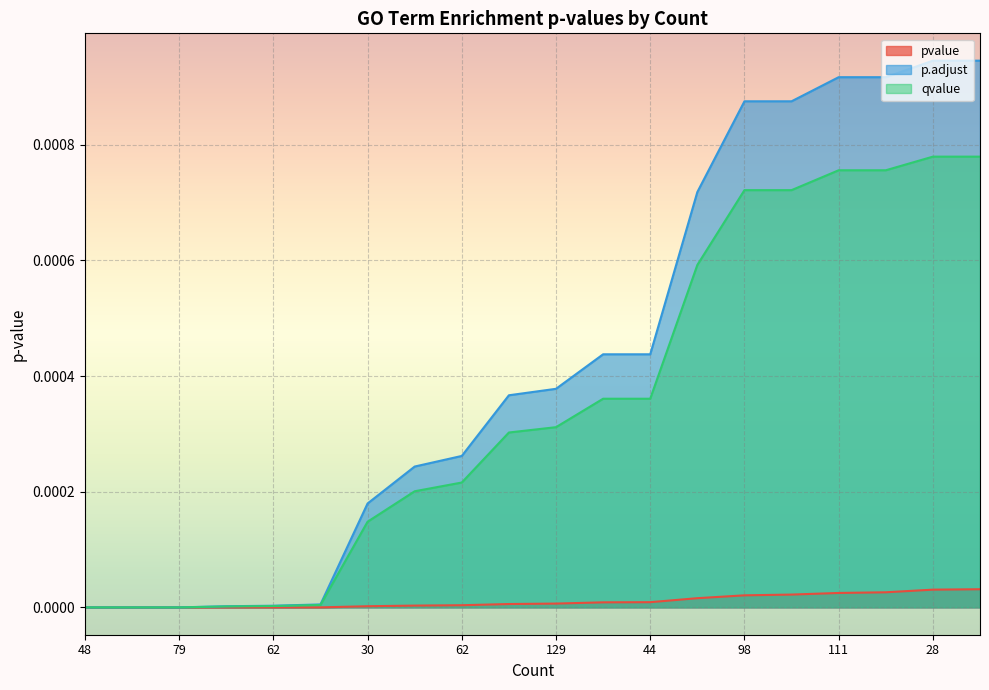

Rank the series by their average value, from lowest to highest.

pvalue, qvalue, p.adjust